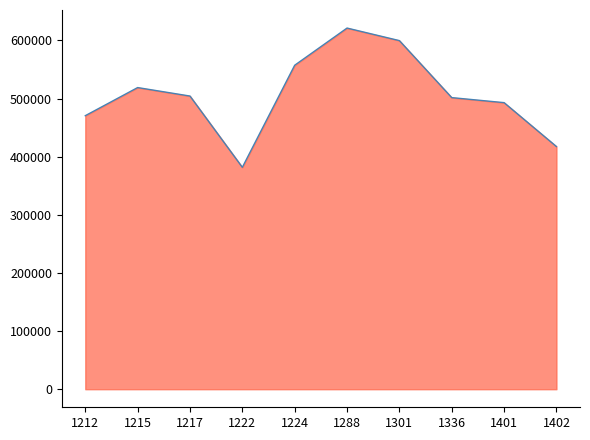

At which label does the data first exceed 504217?

1215